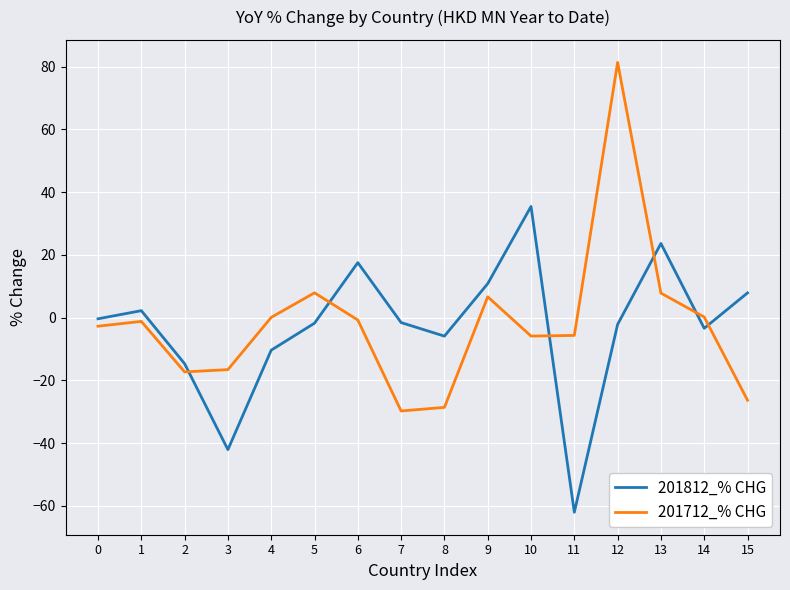

What is the maximum value for 201812_% CHG?

35.4